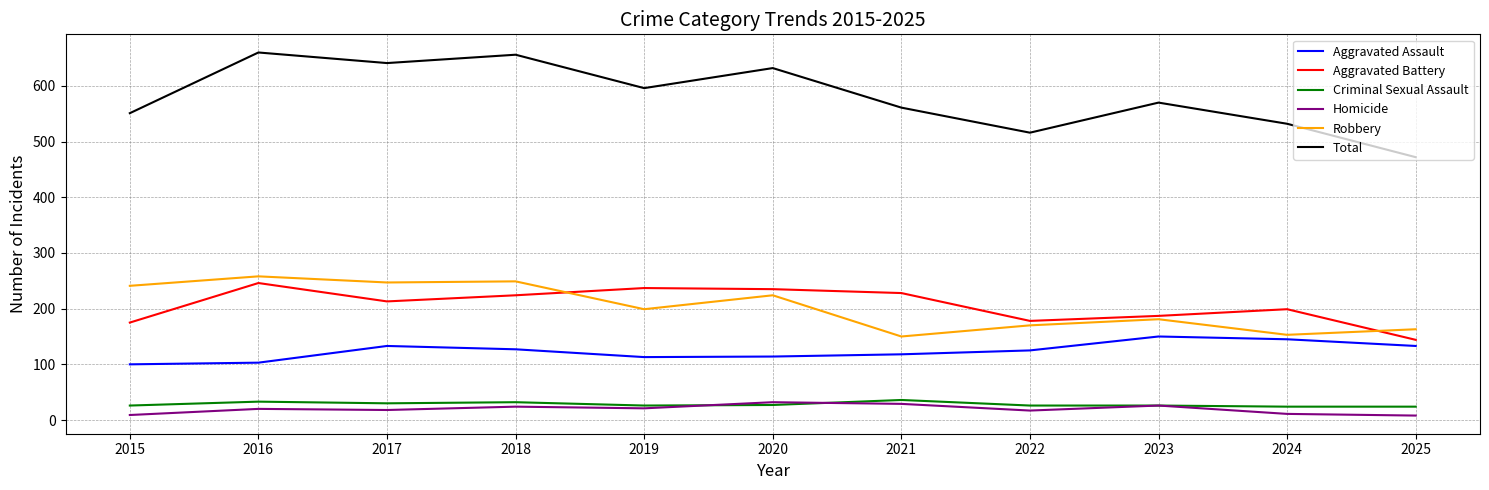

Which series has the widest spread of values?

Total